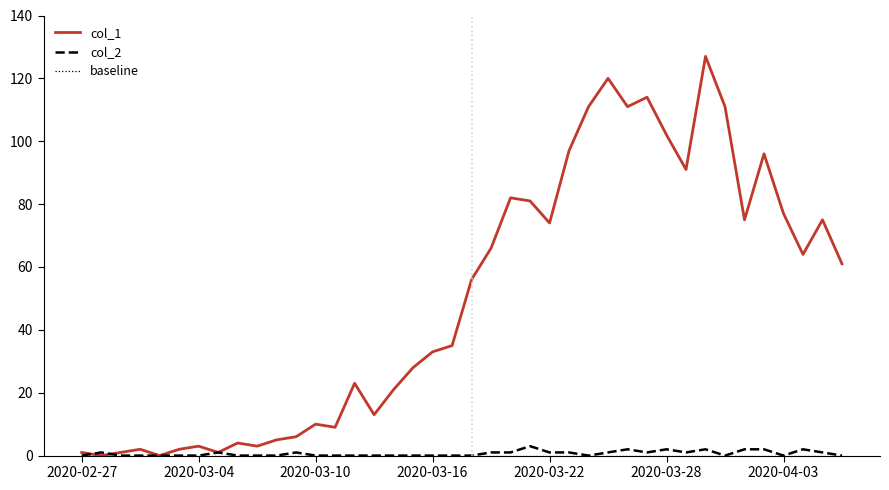

How many lines are shown in the chart?

3